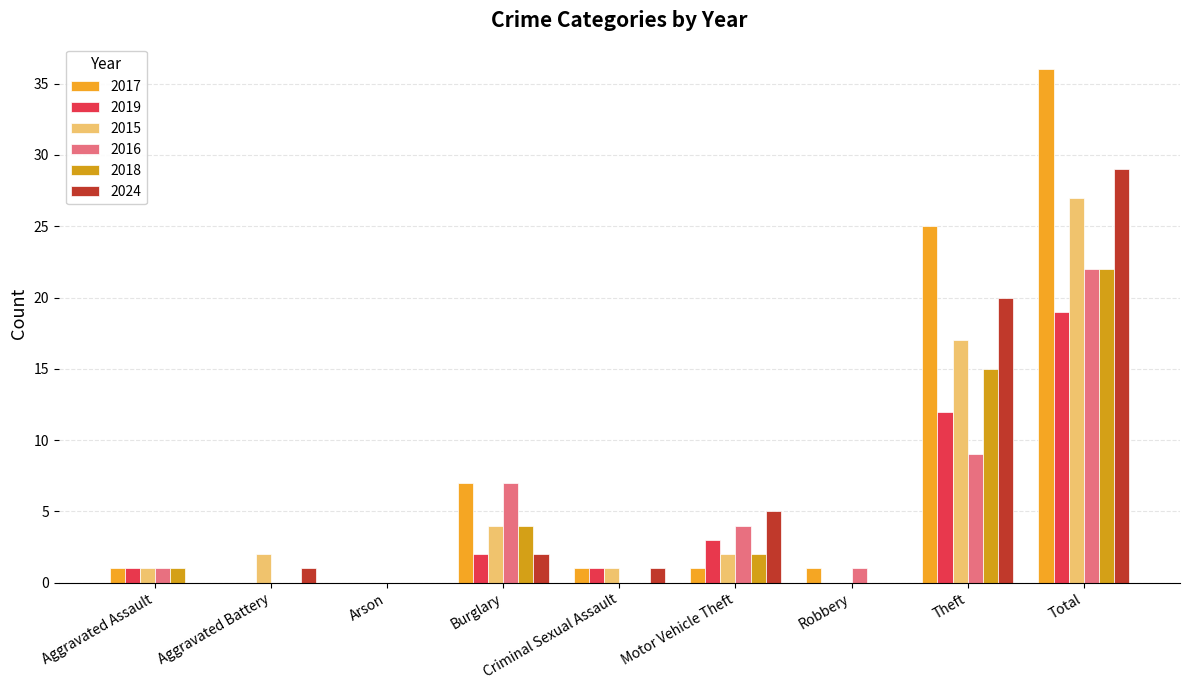

What is the average value of the 2017 series?

8